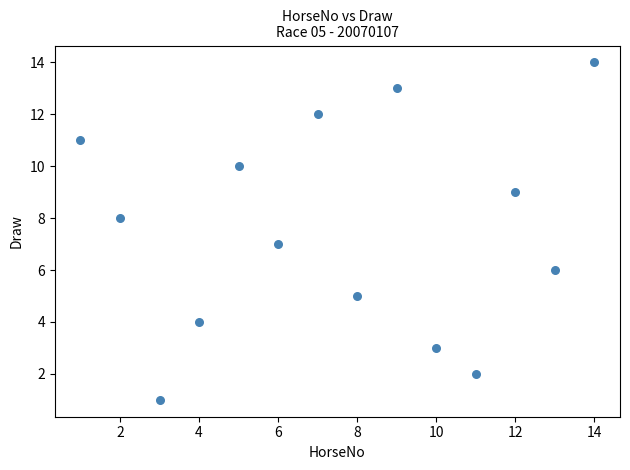

What is the range of Y values (max minus min)?

13